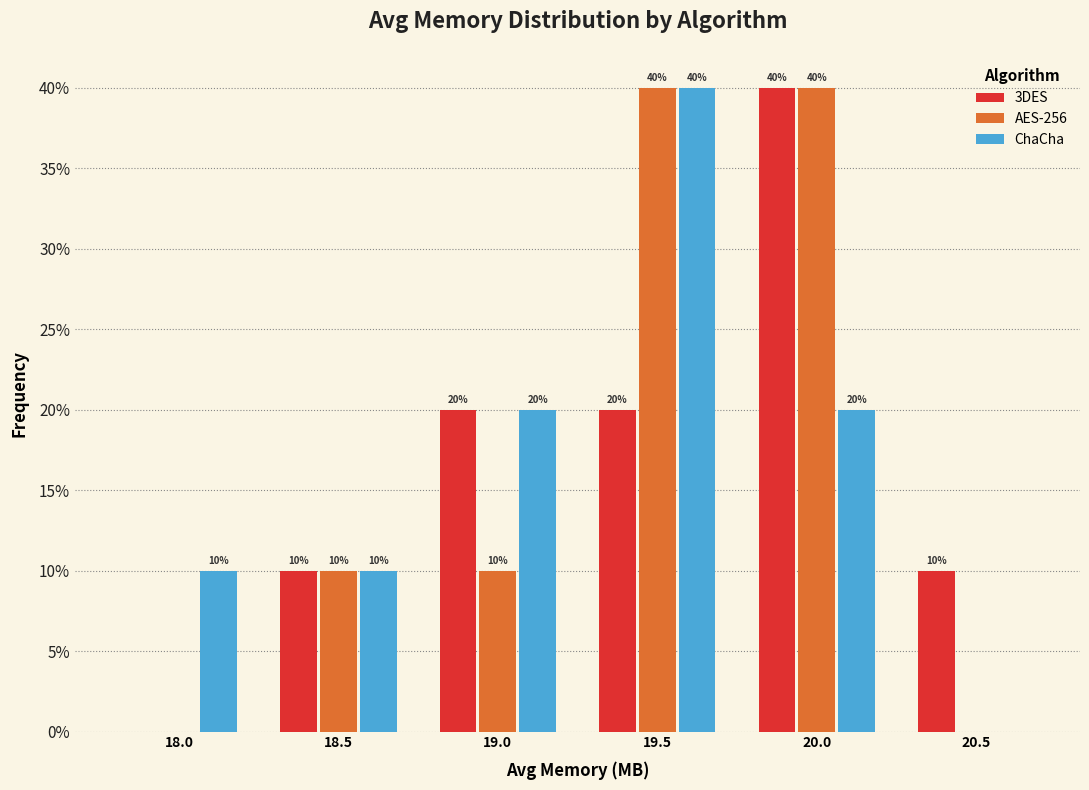

Reading left to right, transcribe all the data shown in this chart.

3DES: 18.0=0	18.5=10	19.0=20	19.5=20	20.0=40	20.5=10
AES-256: 18.0=0	18.5=10	19.0=10	19.5=40	20.0=40	20.5=0
ChaCha: 18.0=10	18.5=10	19.0=20	19.5=40	20.0=20	20.5=0